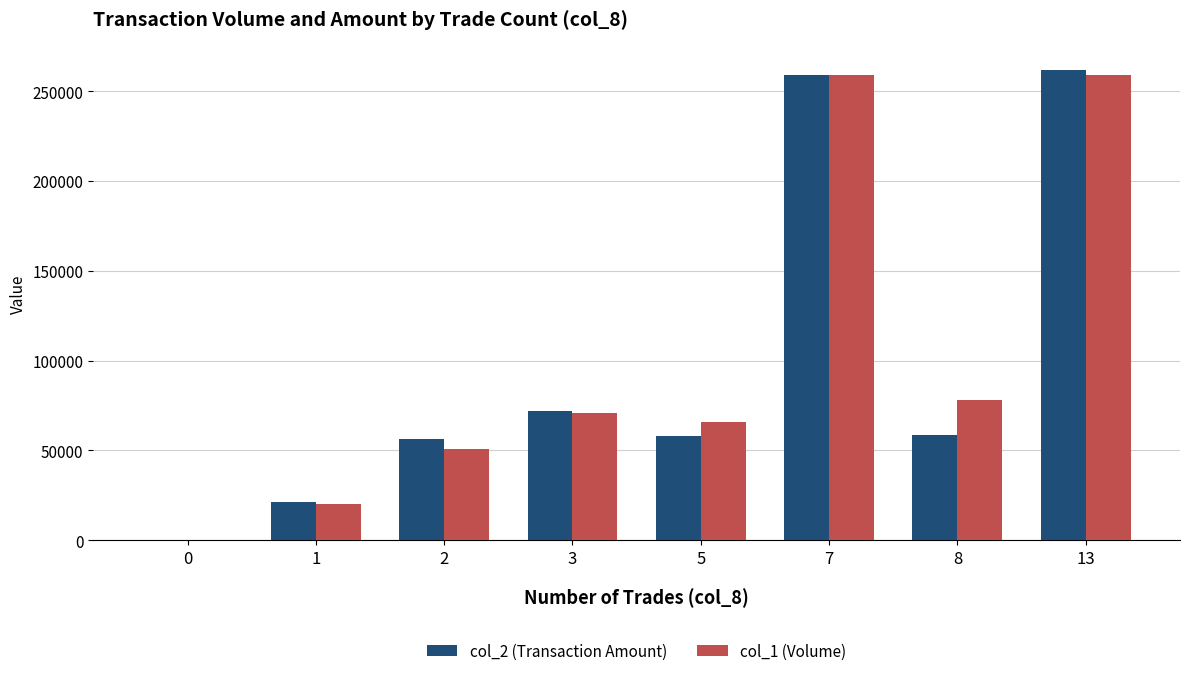

How many data points does each series have?

8